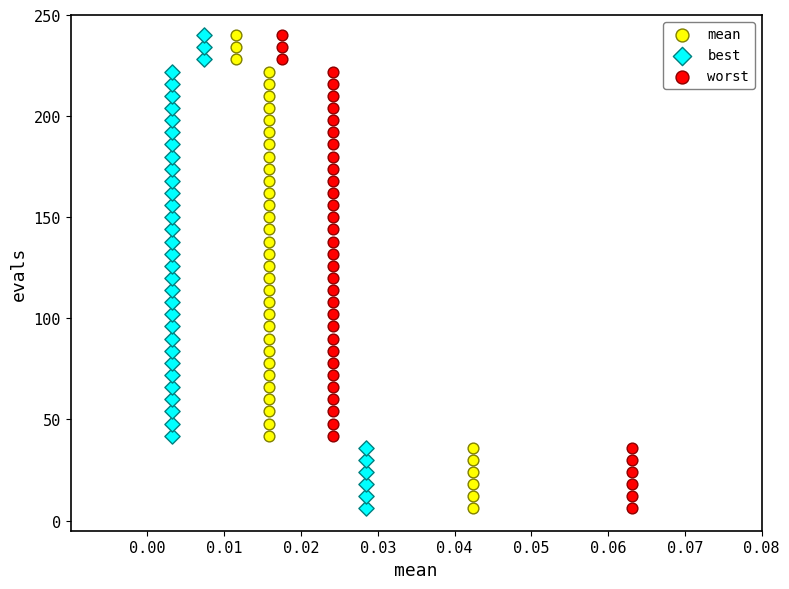

What are all the series names shown in the legend?

mean, best, worst